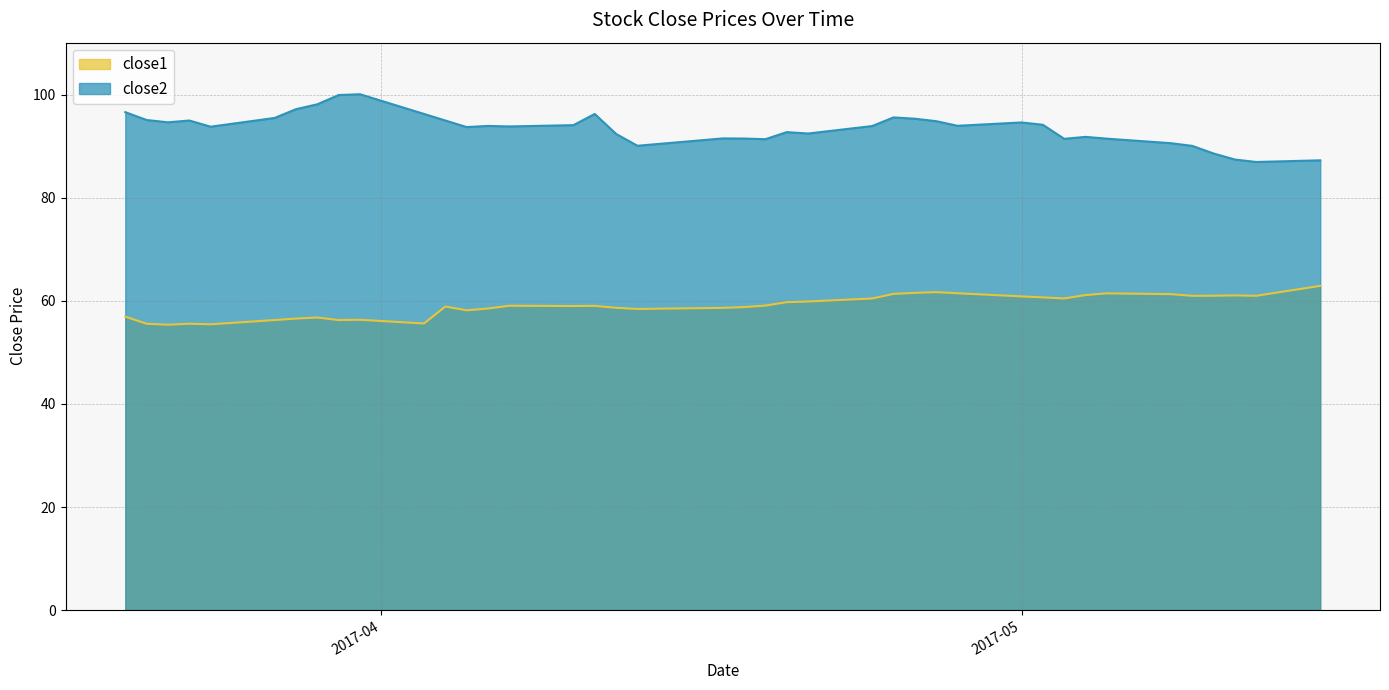

True or false: close2 has a value of 93.8 at 2017-04-05.

True